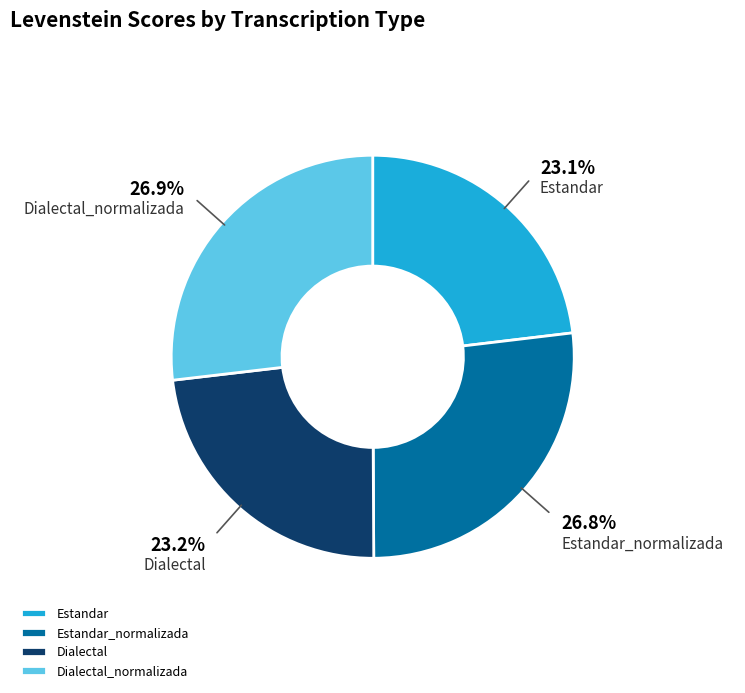

What is the ratio of the value at Dialectal_normalizada to the value at Estandar_normalizada?

1.0